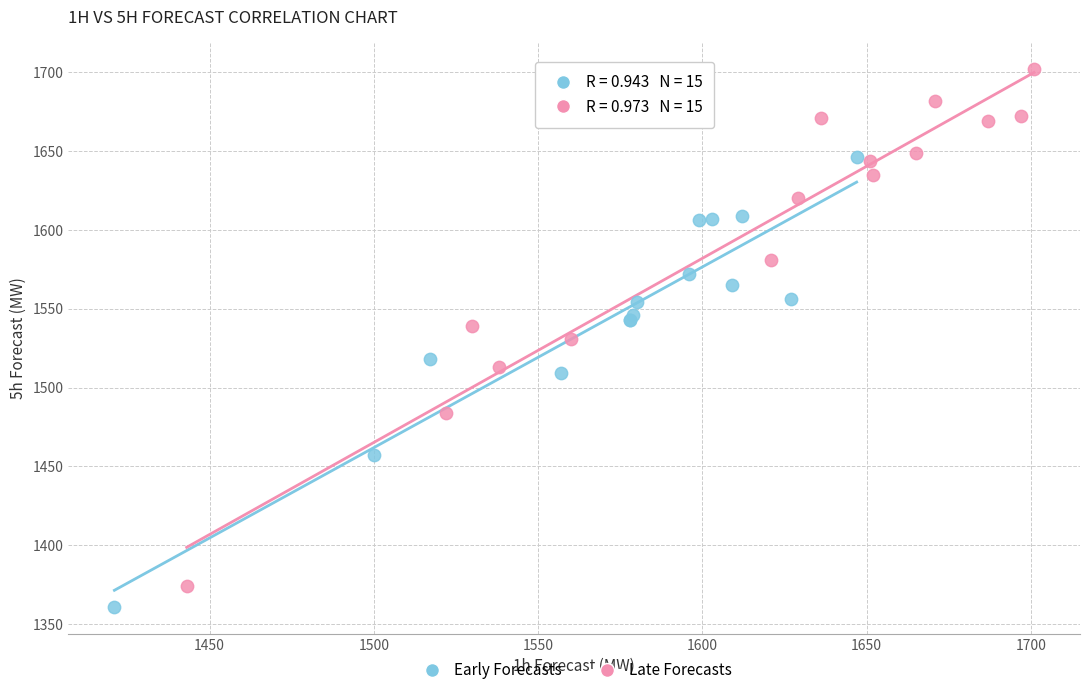

What are all the series names shown in the legend?

Early Forecasts, Late Forecasts